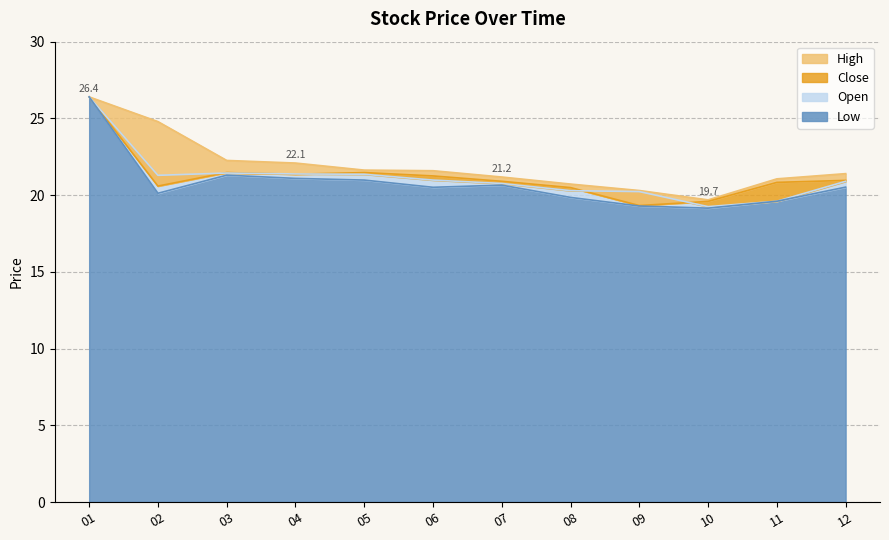

How many lines are shown in the chart?

4